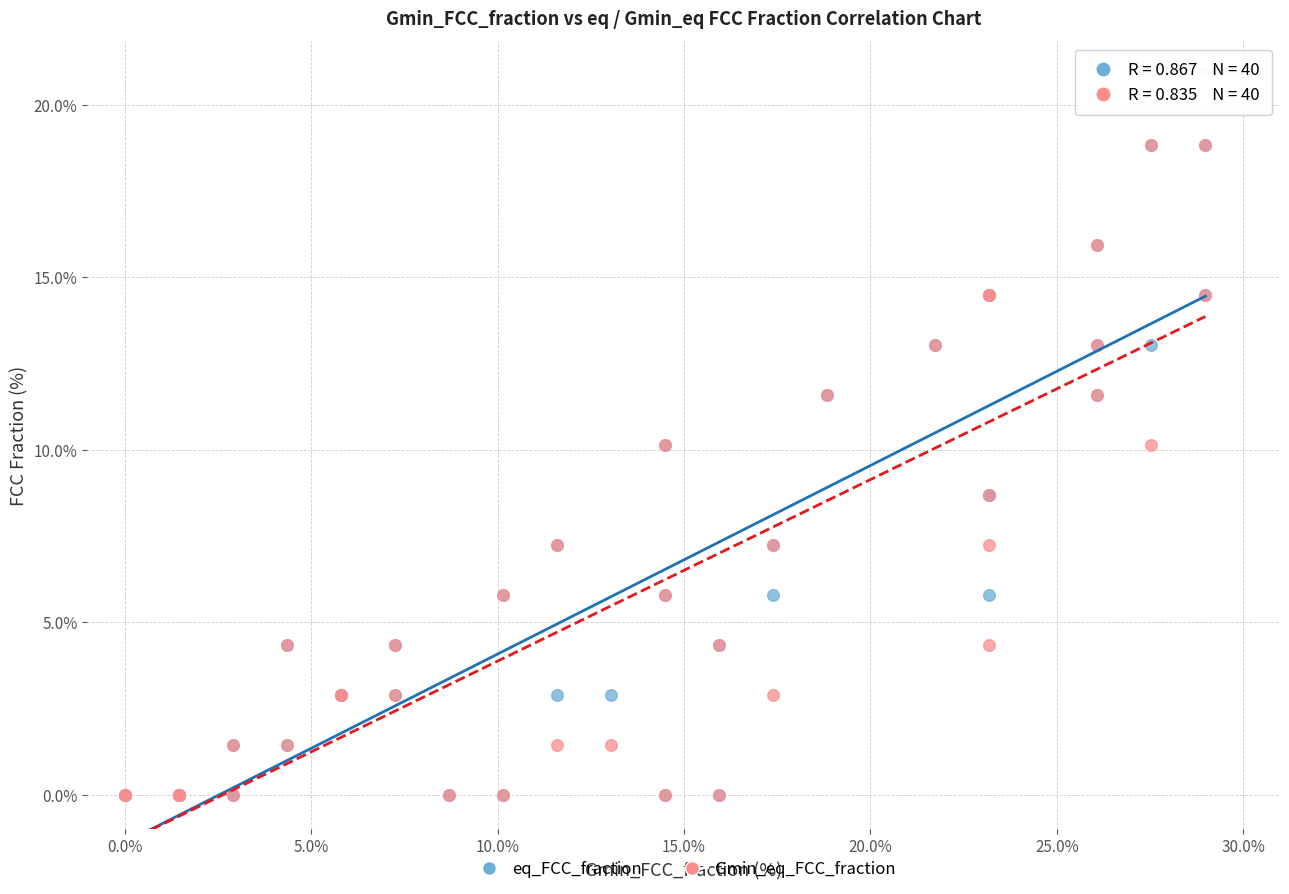

What are all the series names shown in the legend?

eq_FCC_fraction, Gmin_eq_FCC_fraction